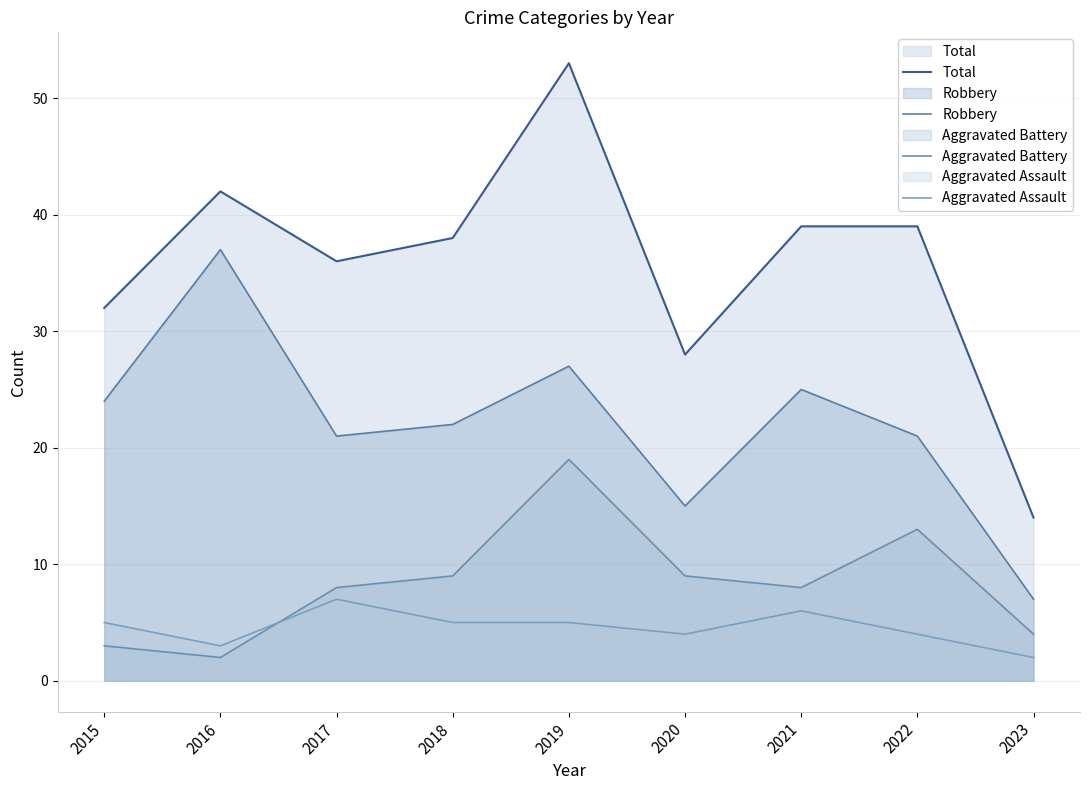

Which label corresponds to the smallest value in the chart?

2016